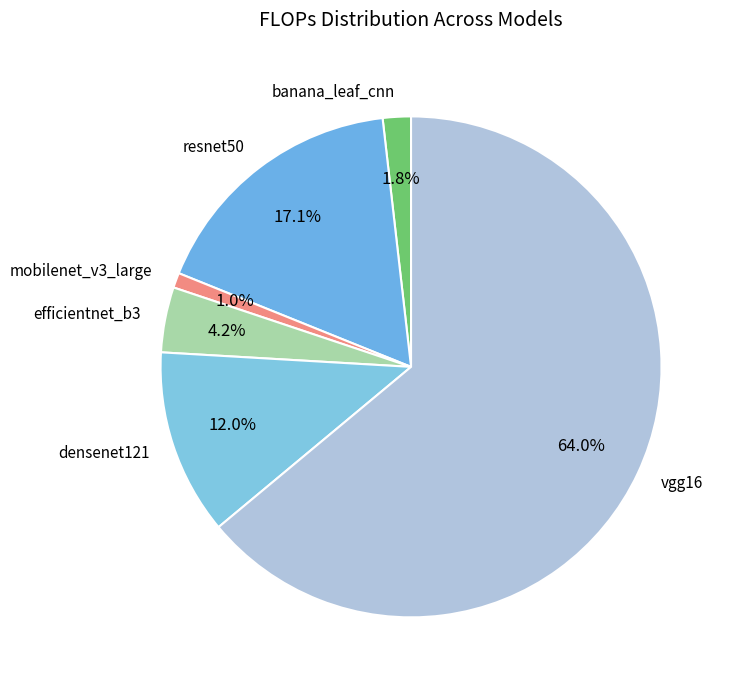

How many segments does this pie chart have?

6